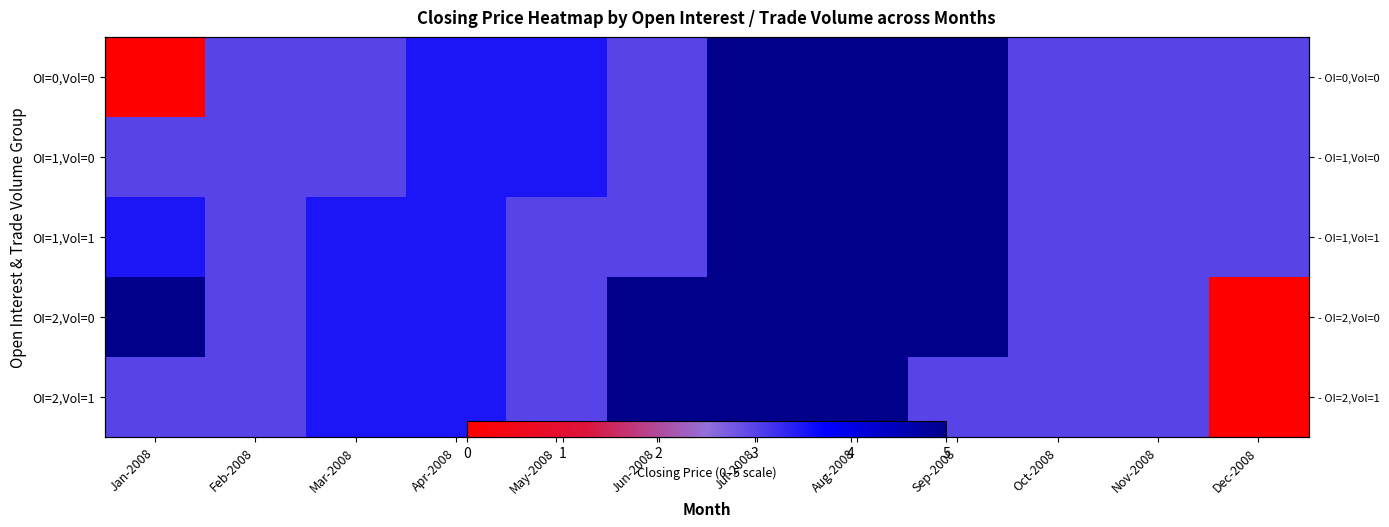

How many data points in OI=0,Vol=0 are above 3?

5